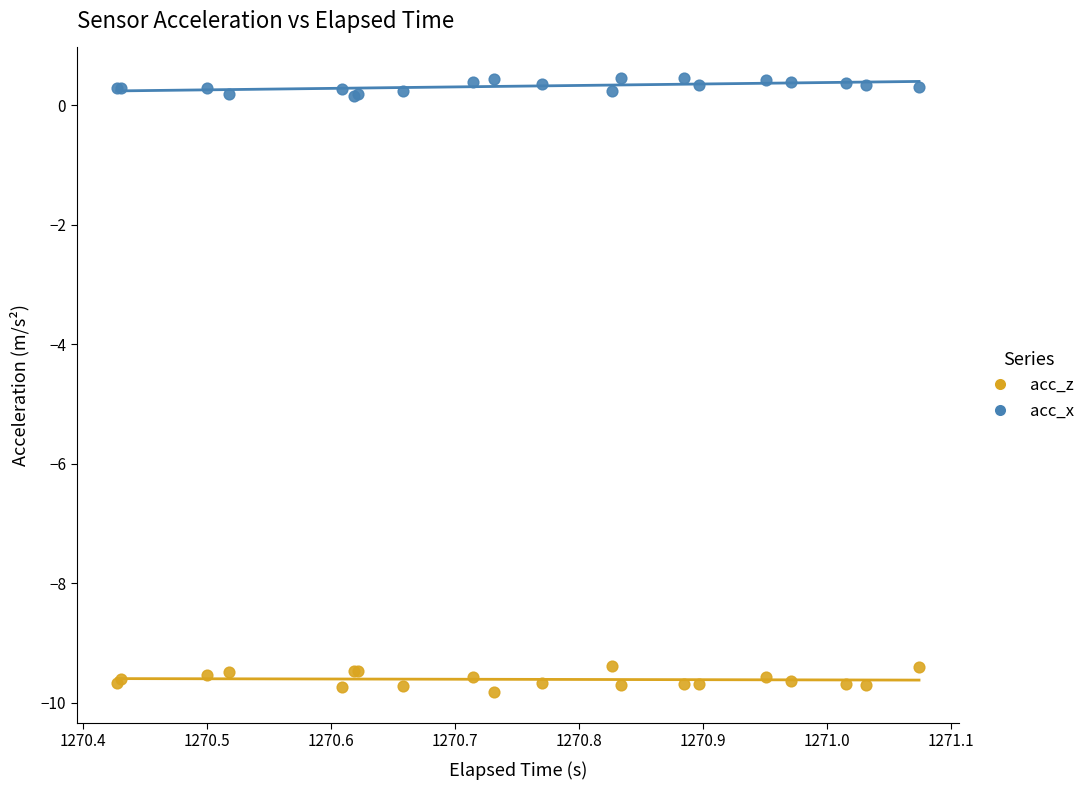

Which series contains the lowest Y value?

acc_z